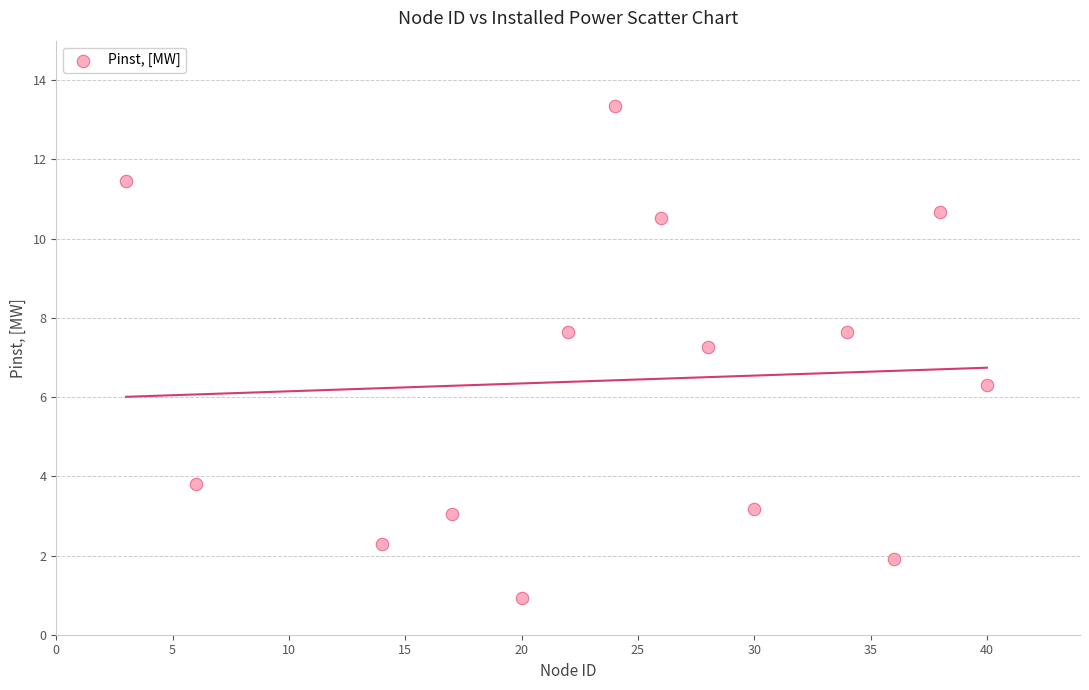

What is the range of X values (max minus min)?

37.0